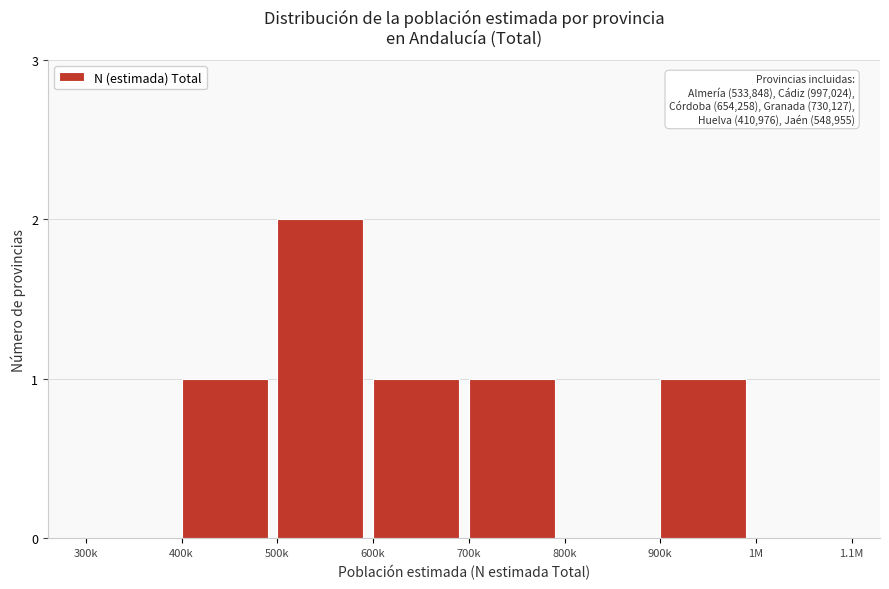

Reading left to right, extract all data points from this chart.

300k=0	400k=1	500k=2	600k=1	700k=1	800k=0	900k=1	1M=0